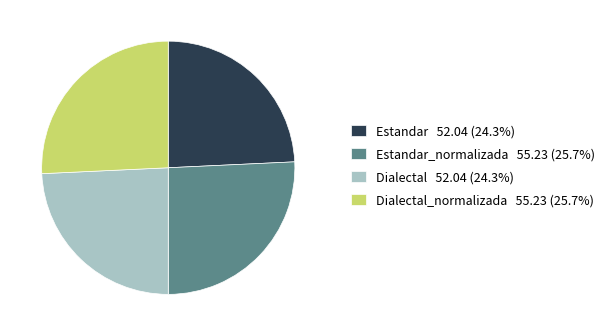

Is there any slice that represents more than half of the pie?

No